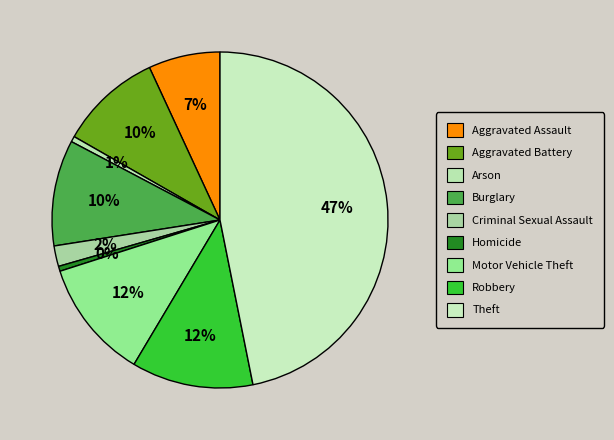

To the nearest percent, what percentage of the pie is Criminal Sexual Assault?

2%